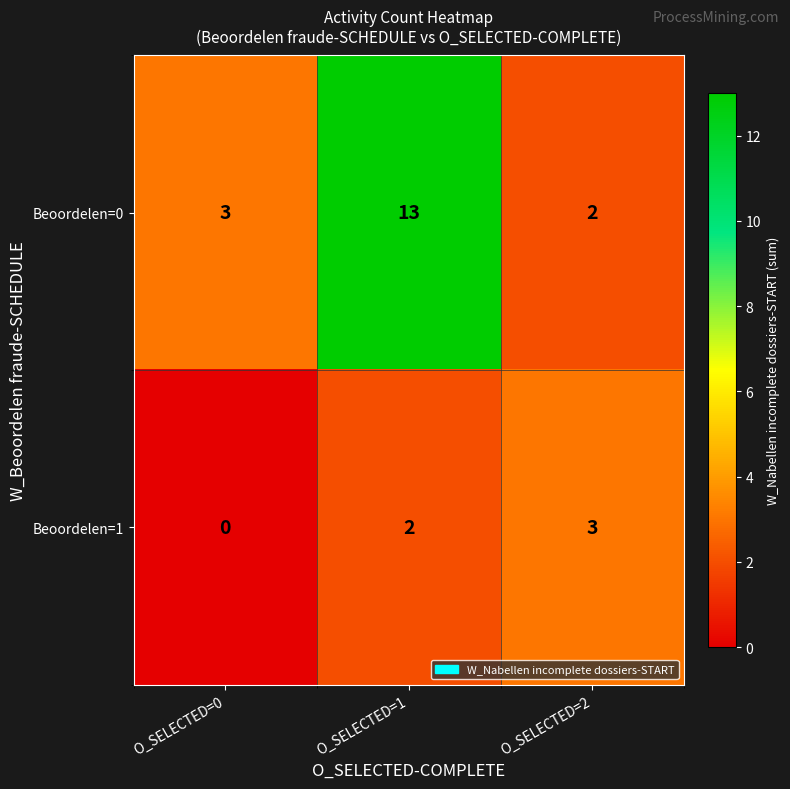

Where is Beoordelen=1 nearest to the value 1?

O_SELECTED=0